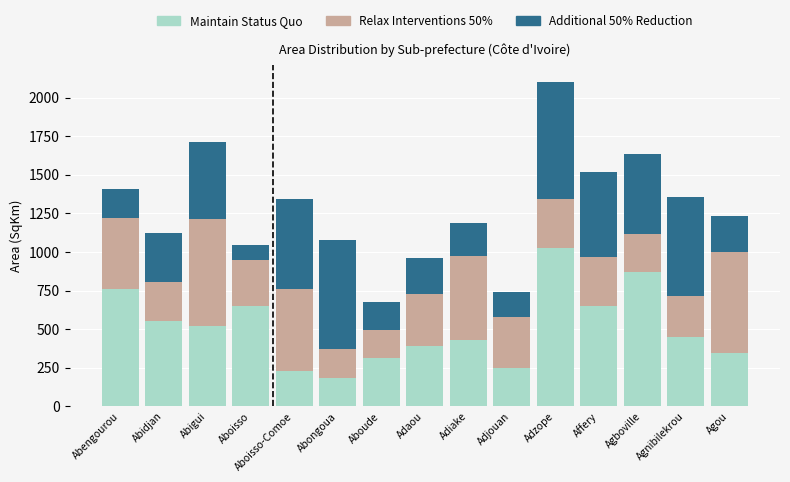

What value does the Maintain Status Quo series have at Abengourou?

757.0